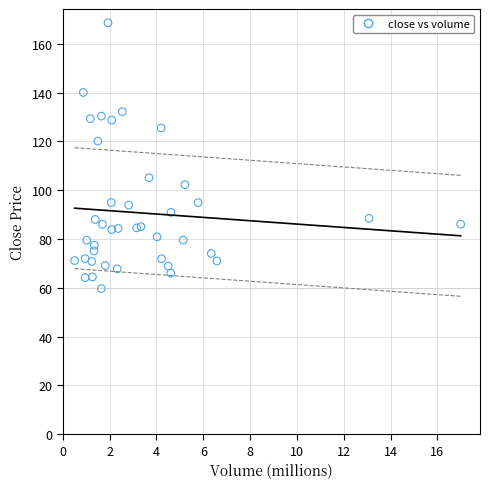

What Y value in the scatter plot is closest to 114?

120.1